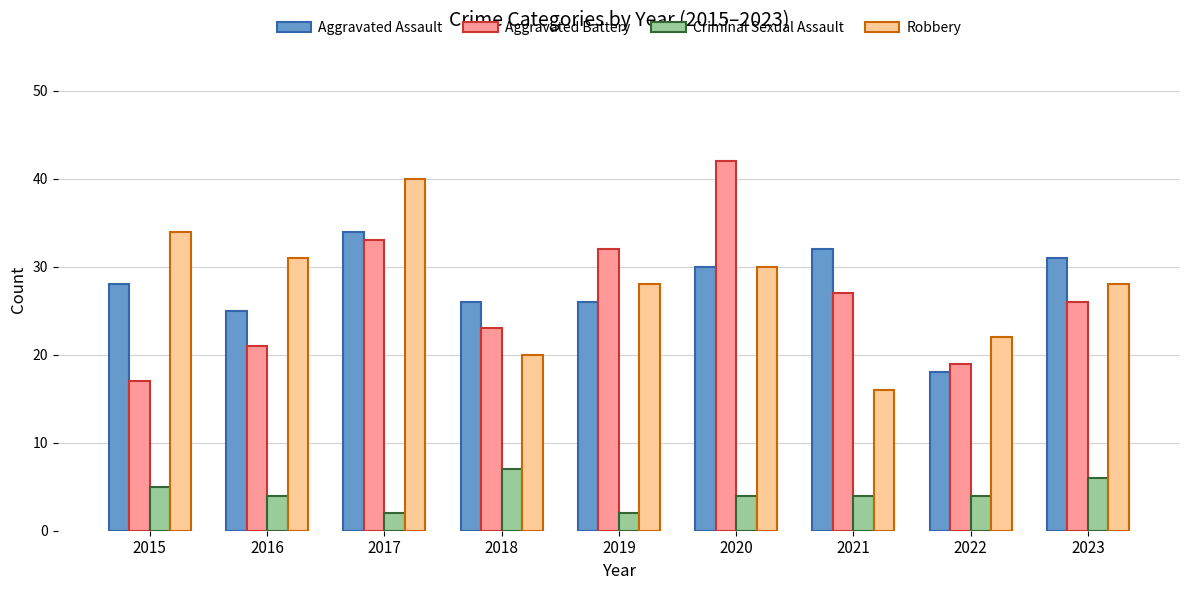

Between 2019 and 2023, which series saw the biggest shift?

Aggravated Battery